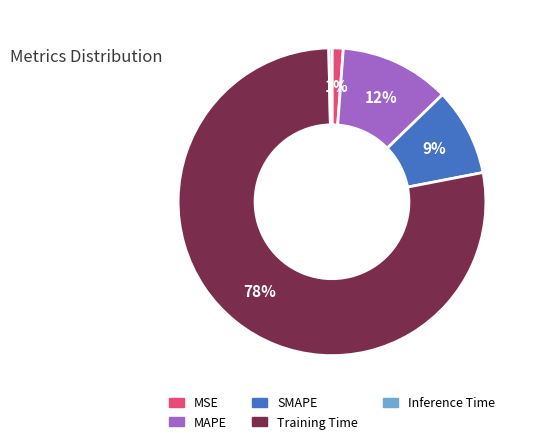

What is the largest slice in the pie chart?

Training Time